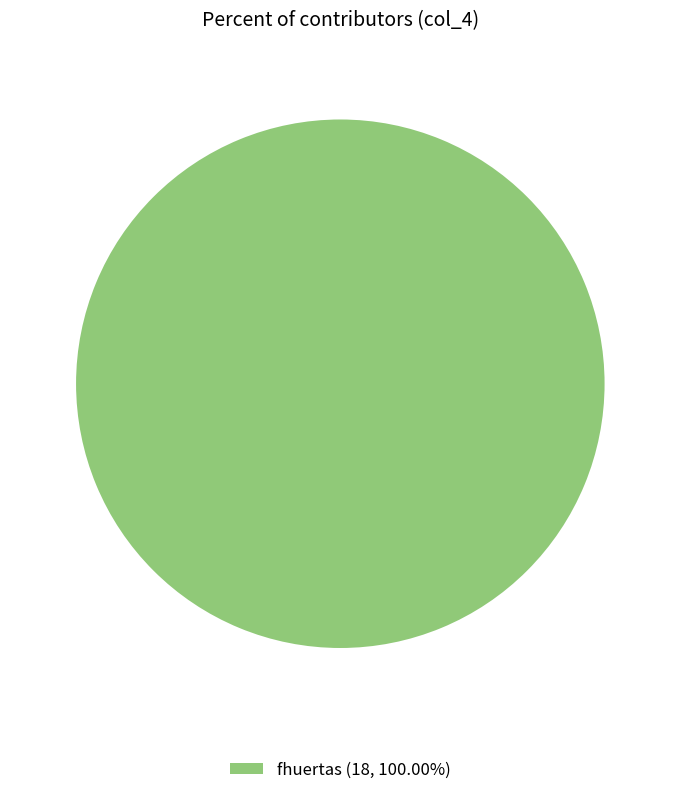

Is there a majority slice in this chart?

Yes